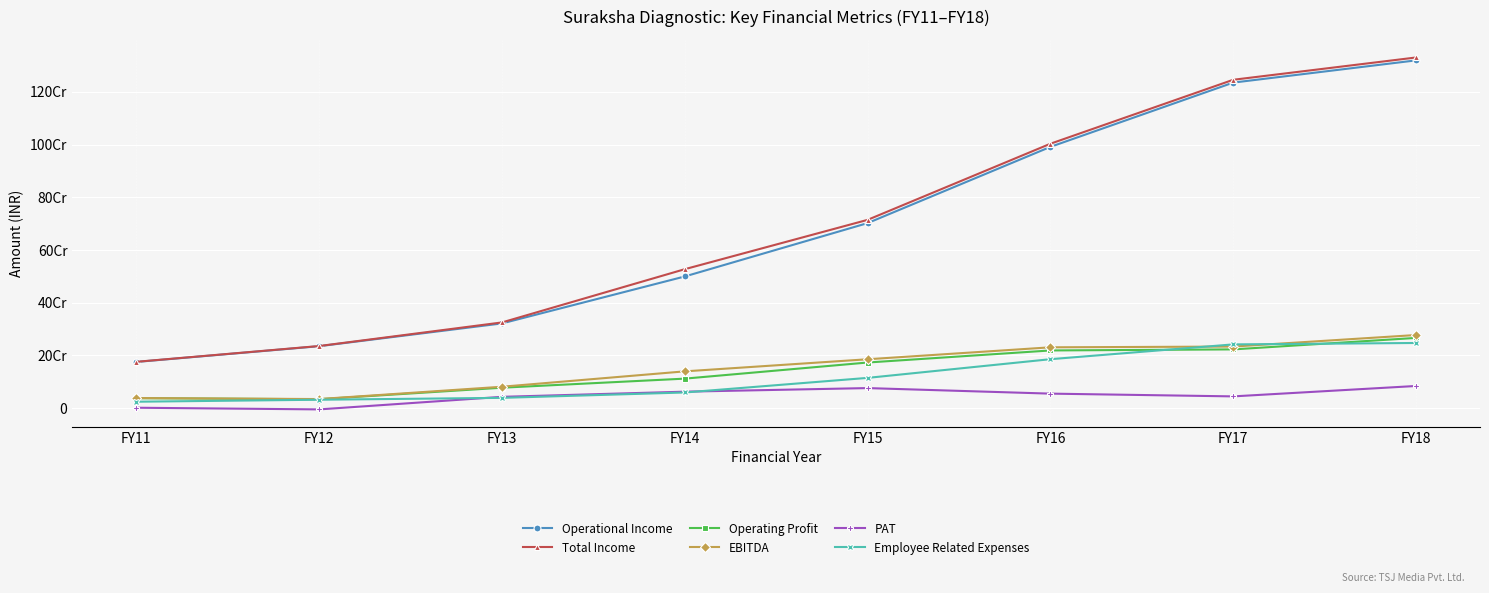

At how many categories does at least one series exceed 993993894?

3